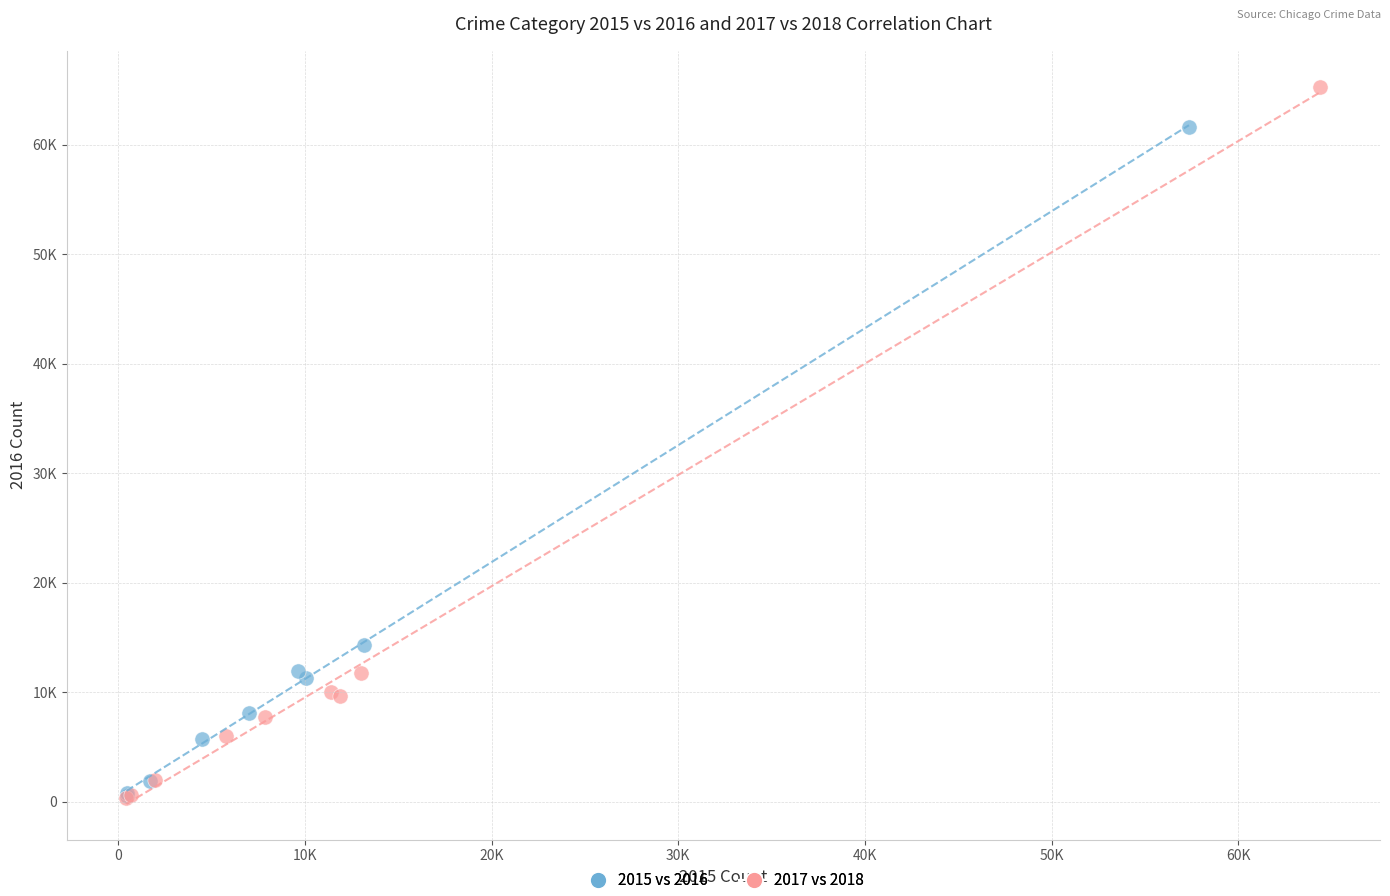

Which series reaches the maximum Y coordinate?

2017 vs 2018